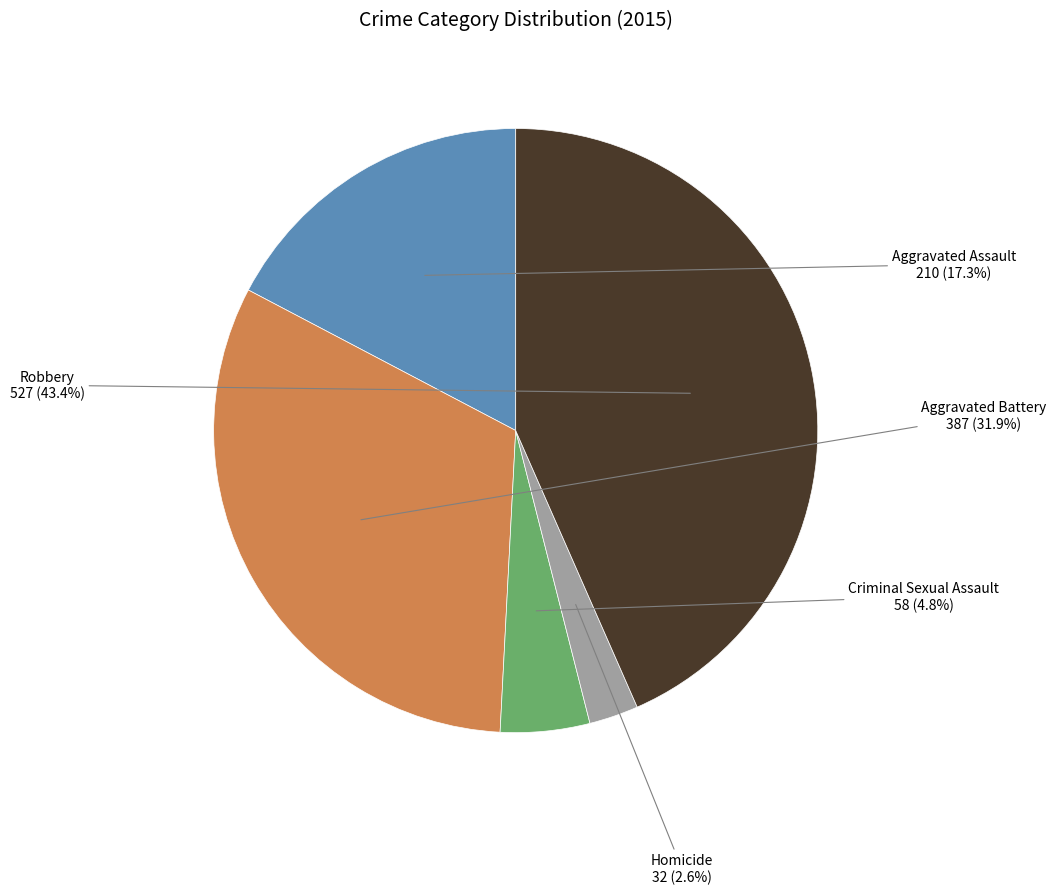

Is Aggravated Assault the majority of the pie?

No